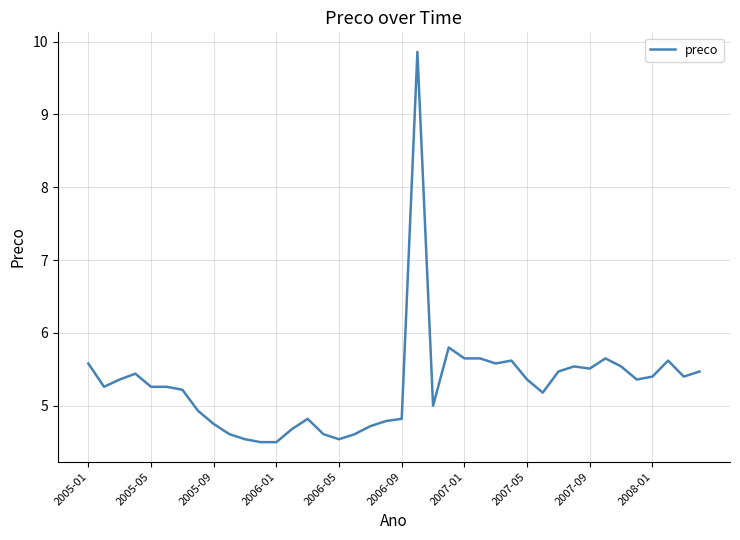

How many lines are shown in the chart?

1